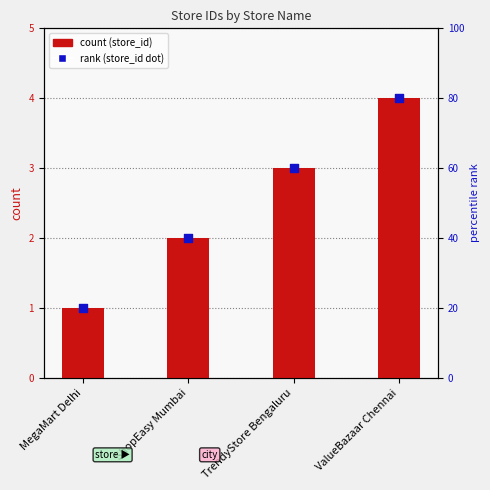

At which category is the sum across all series the highest?

ValueBazaar Chennai